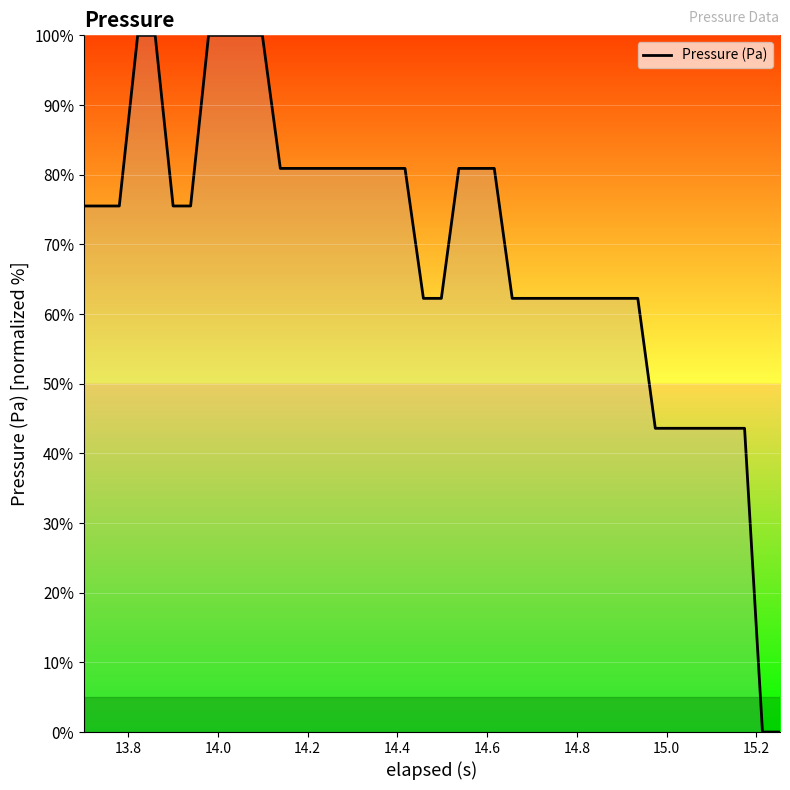

Count the number of values greater than 75.

22